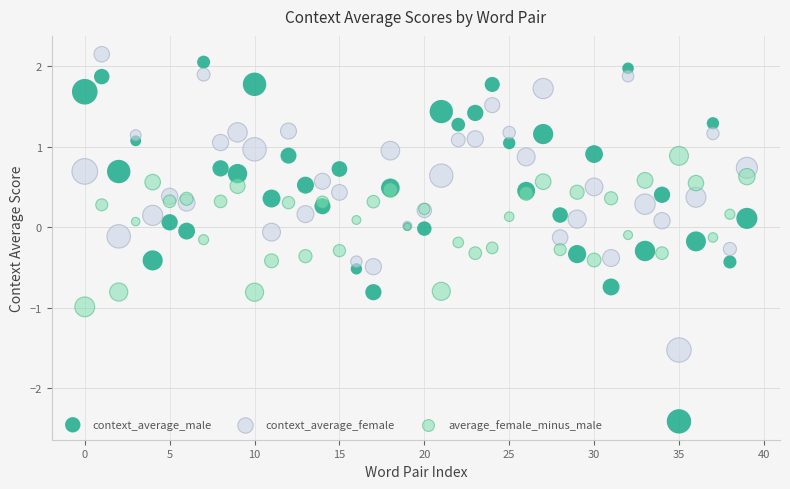

Which series reaches the minimum Y coordinate?

context_average_male